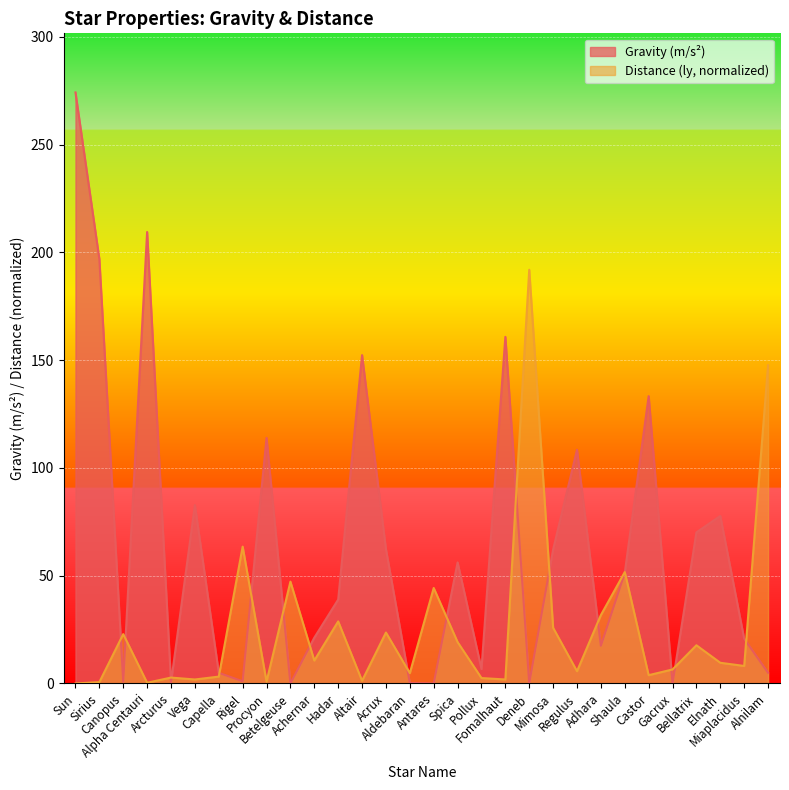

Which has a higher value, Adhara or Pollux?

Adhara